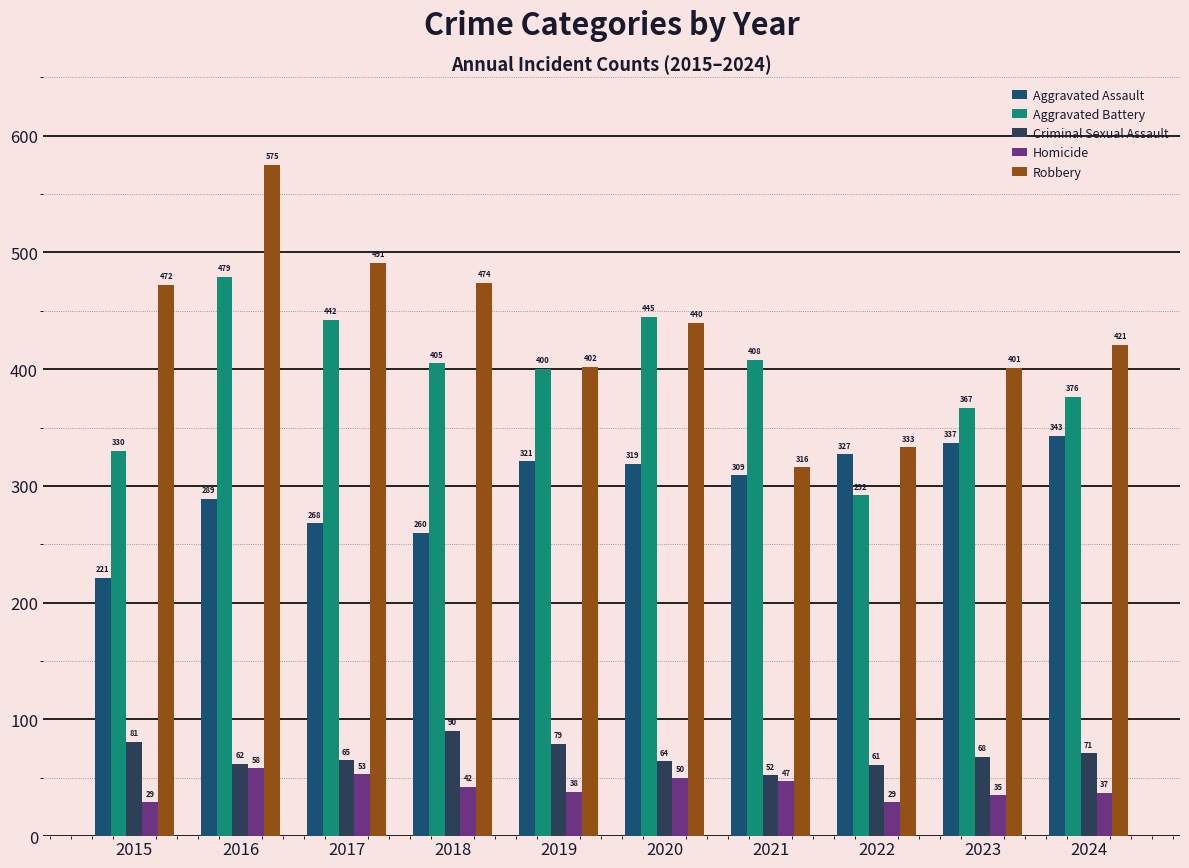

What is the smallest value displayed?

29